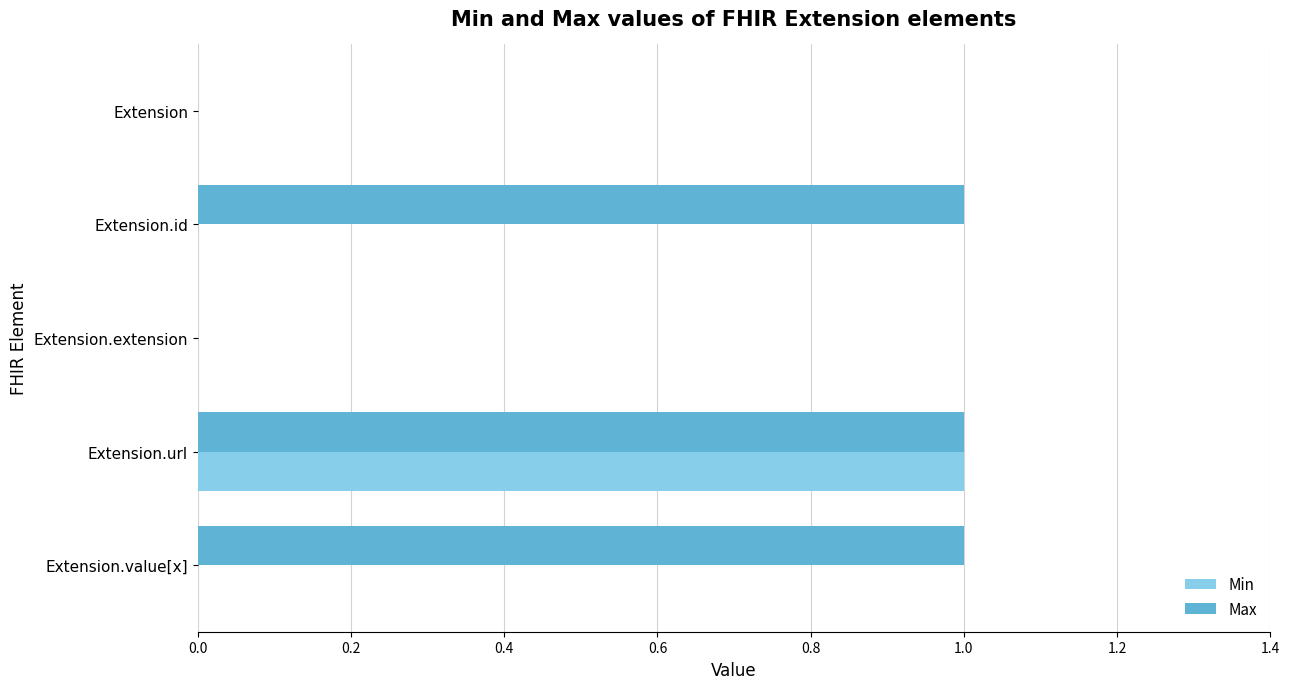

Is it true that Max equals 1 at Extension.extension?

False